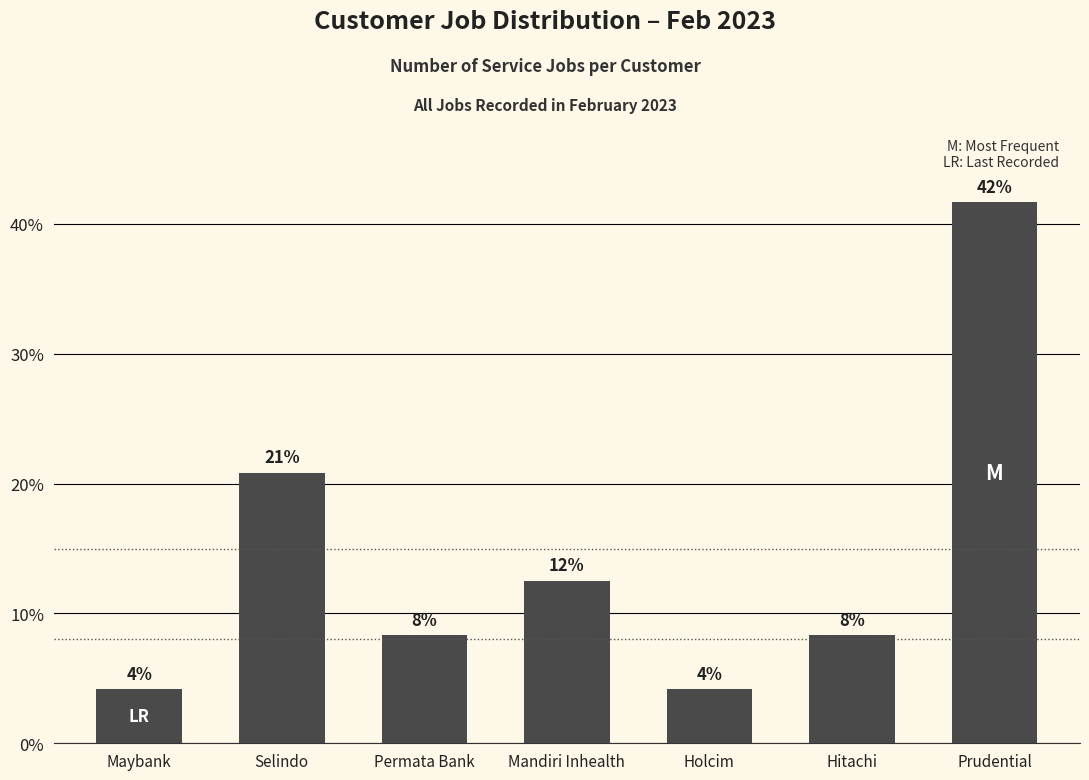

Does the chart contain any negative values?

No